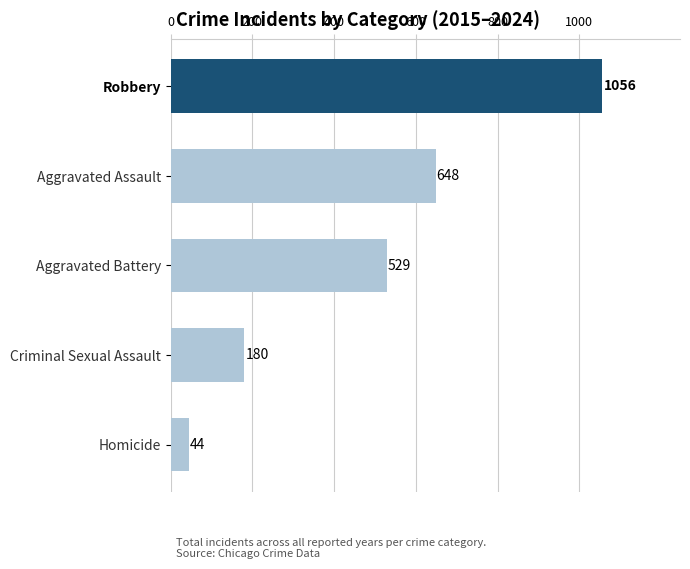

How many bars are there in total?

5